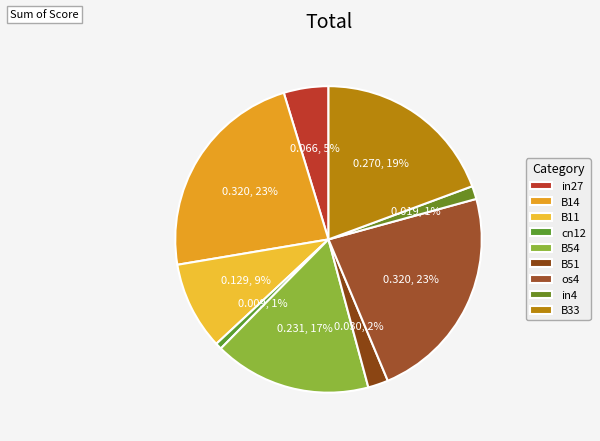

Combined, do os4 and B51 account for over 50%?

No